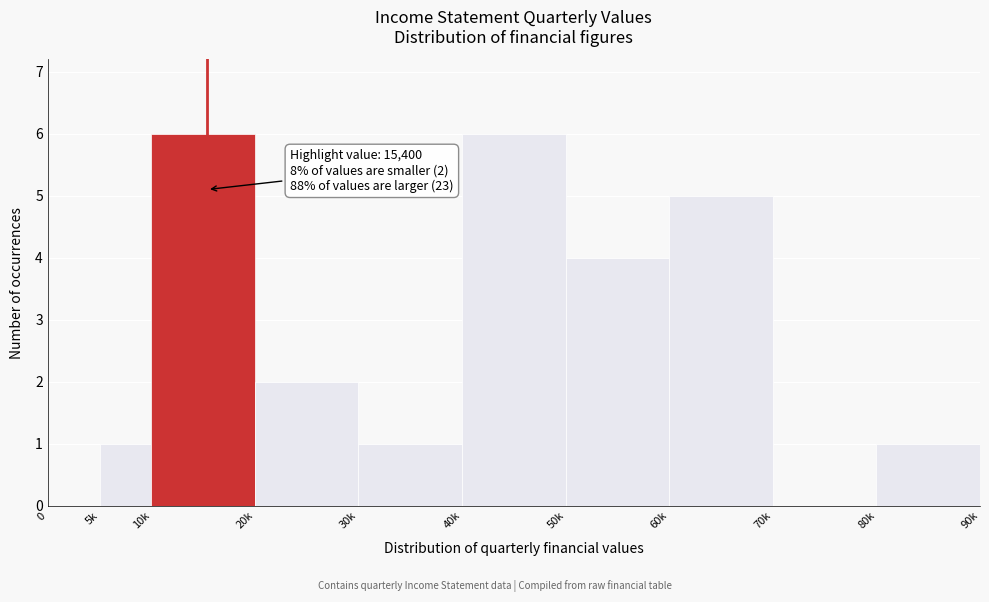

Reading left to right, transcribe all the data shown in this chart.

0=0	5k=1	10k=6	20k=2	30k=1	40k=6	50k=4	60k=5	70k=0	80k=1